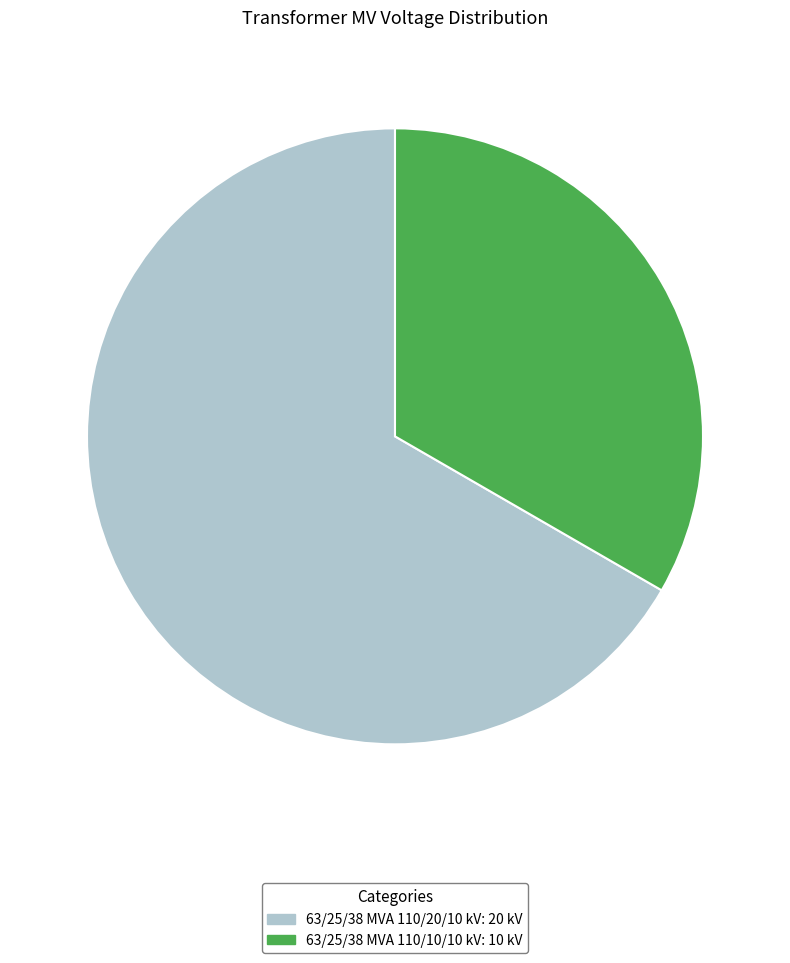

Which slice is the smallest?

63/25/38 MVA 110/10/10 kV